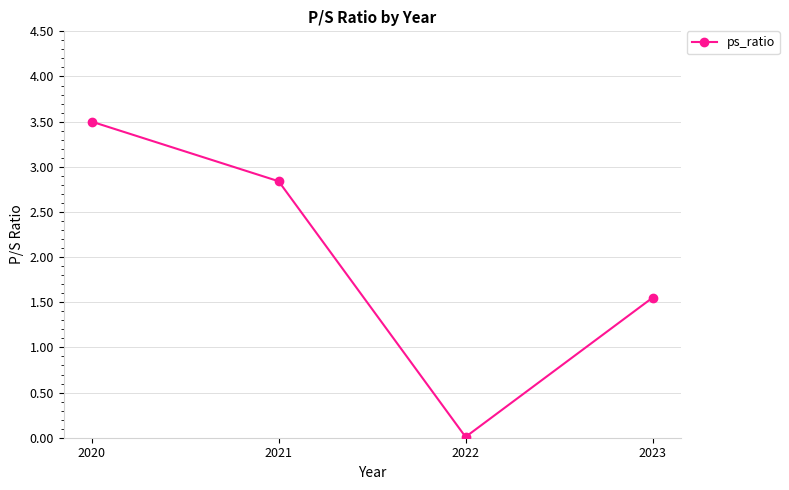

Which category has the highest value across all series?

2020